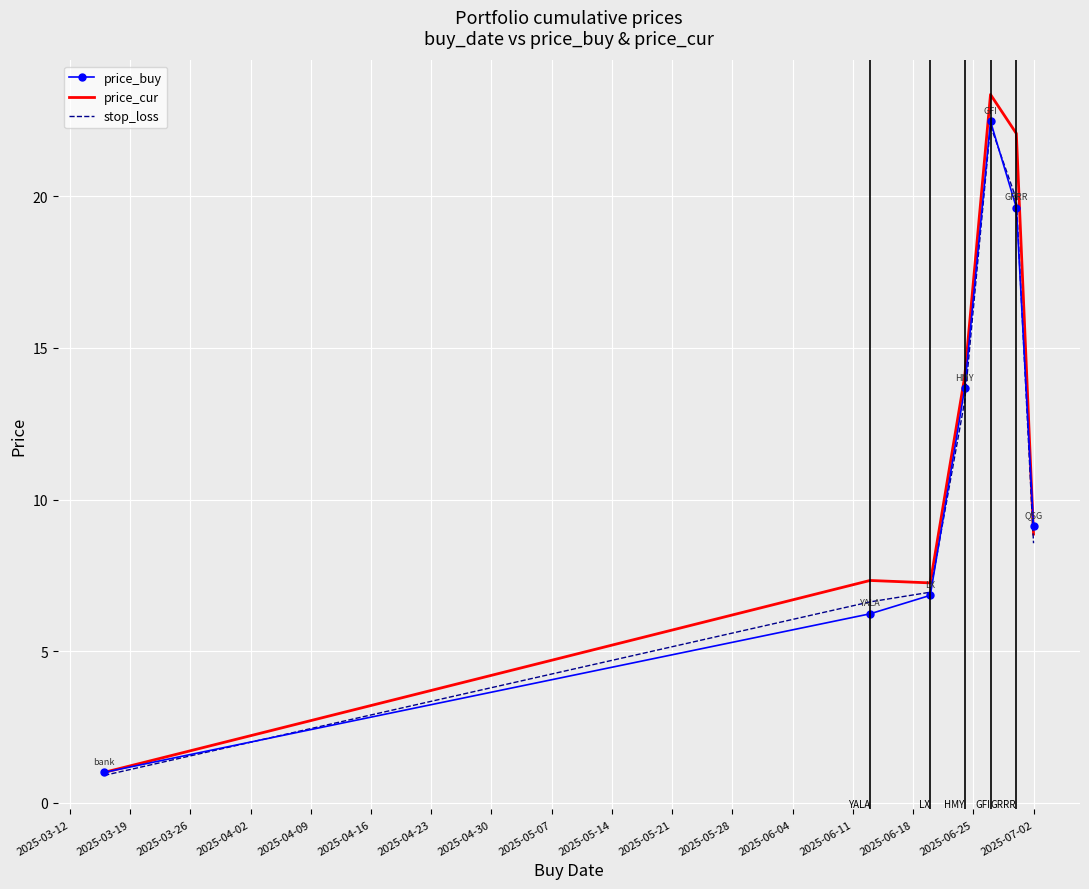

What is the greatest value displayed?

23.4